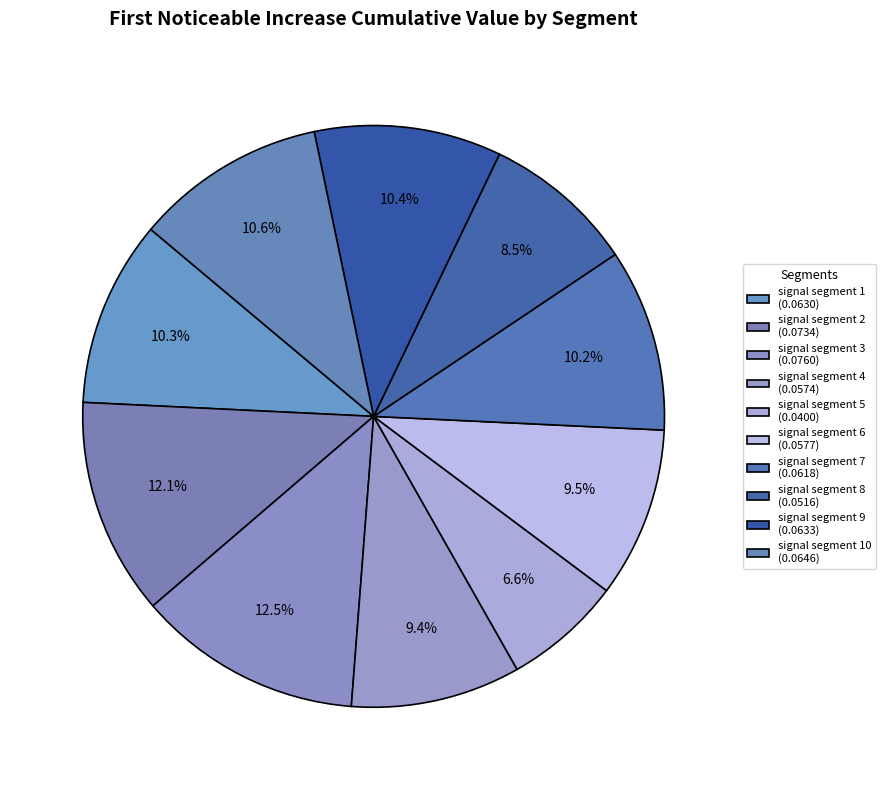

How many slices are in this pie chart?

10